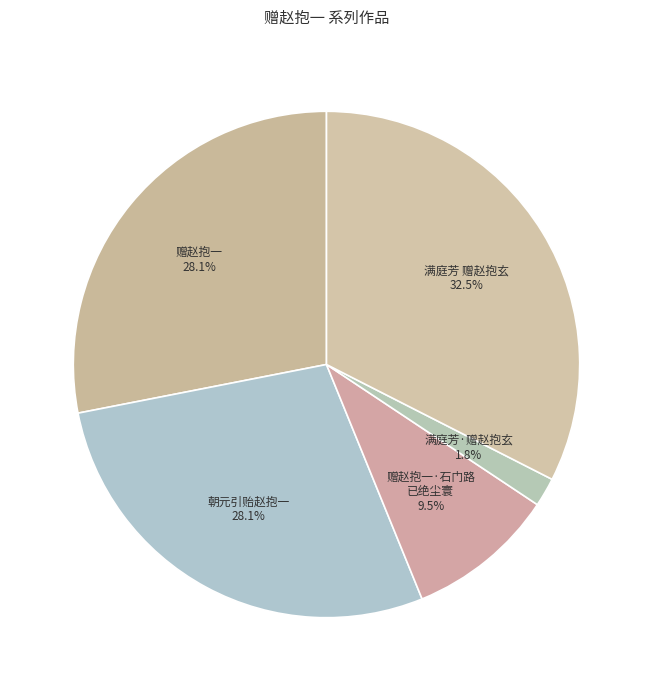

What is the largest slice in the pie chart?

满庭芳 赠赵抱玄